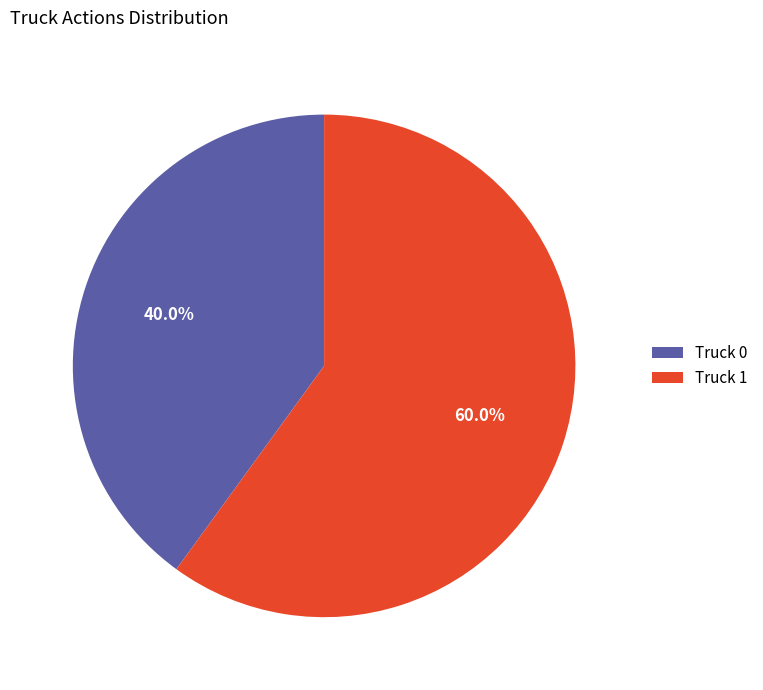

What percentage is the Truck 0 slice, to the nearest percent?

40%